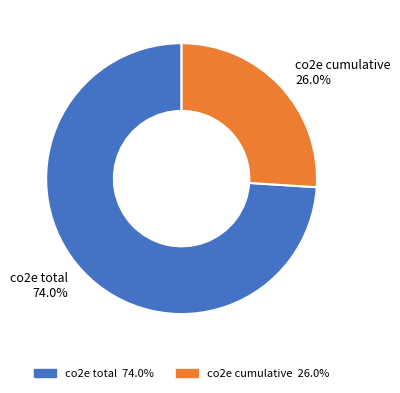

To the nearest percent, what is the difference between the largest and smallest slice percentages?

48%